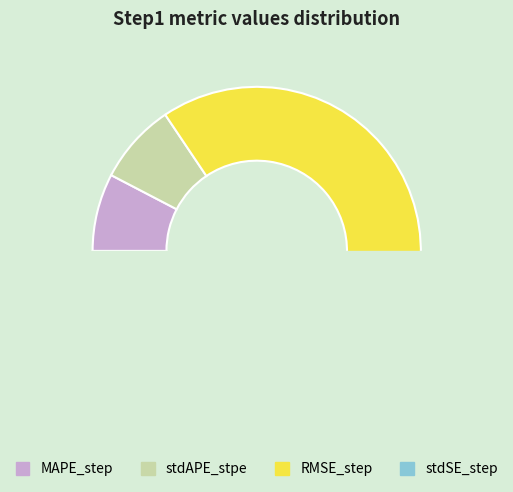

The MAPE_step slice represents 8% of the pie. True or false?

True